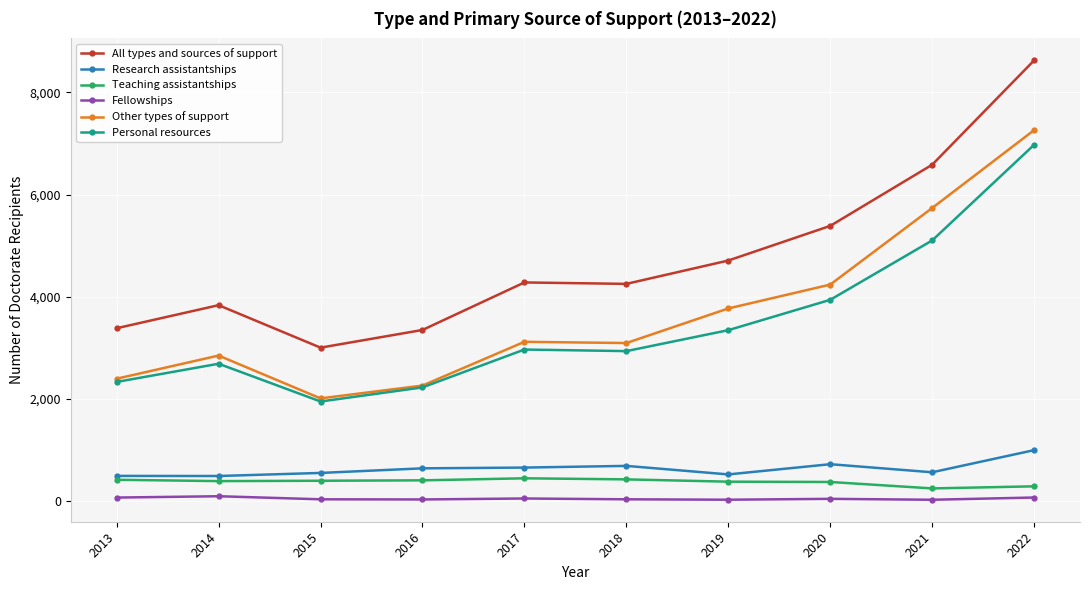

Which series has the widest spread of values?

All types and sources of support